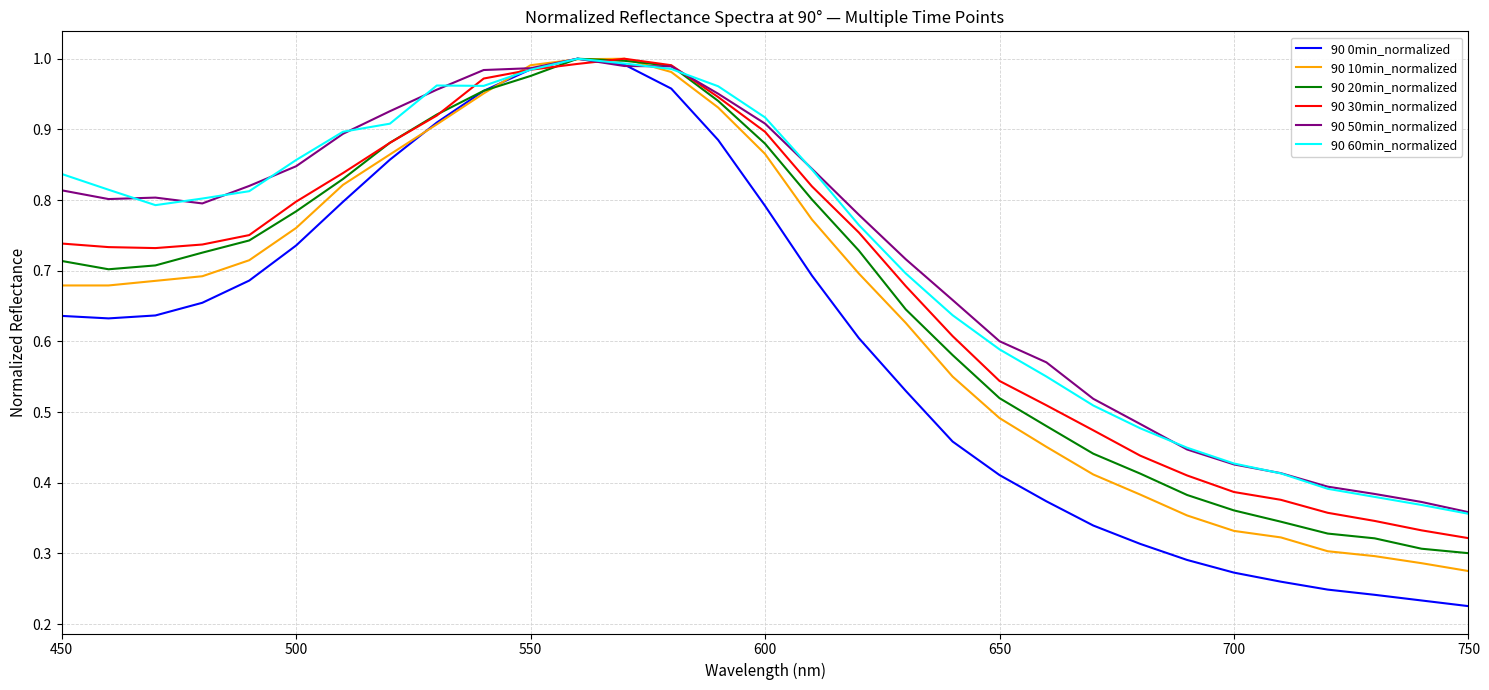

The value of 90 30min_normalized at 450 is 0.3. True or false?

False